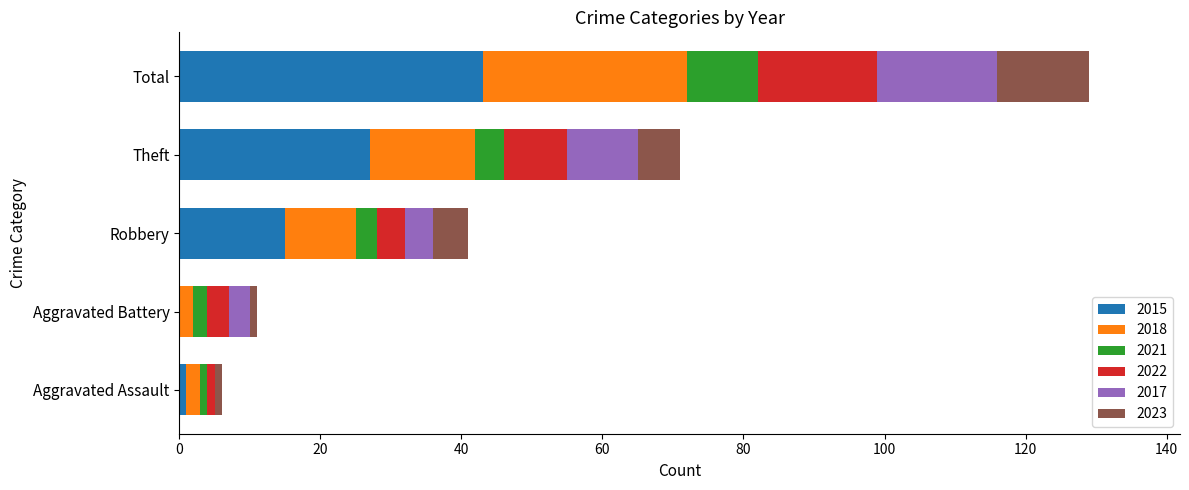

The value of 2015 at Robbery is 9. True or false?

False